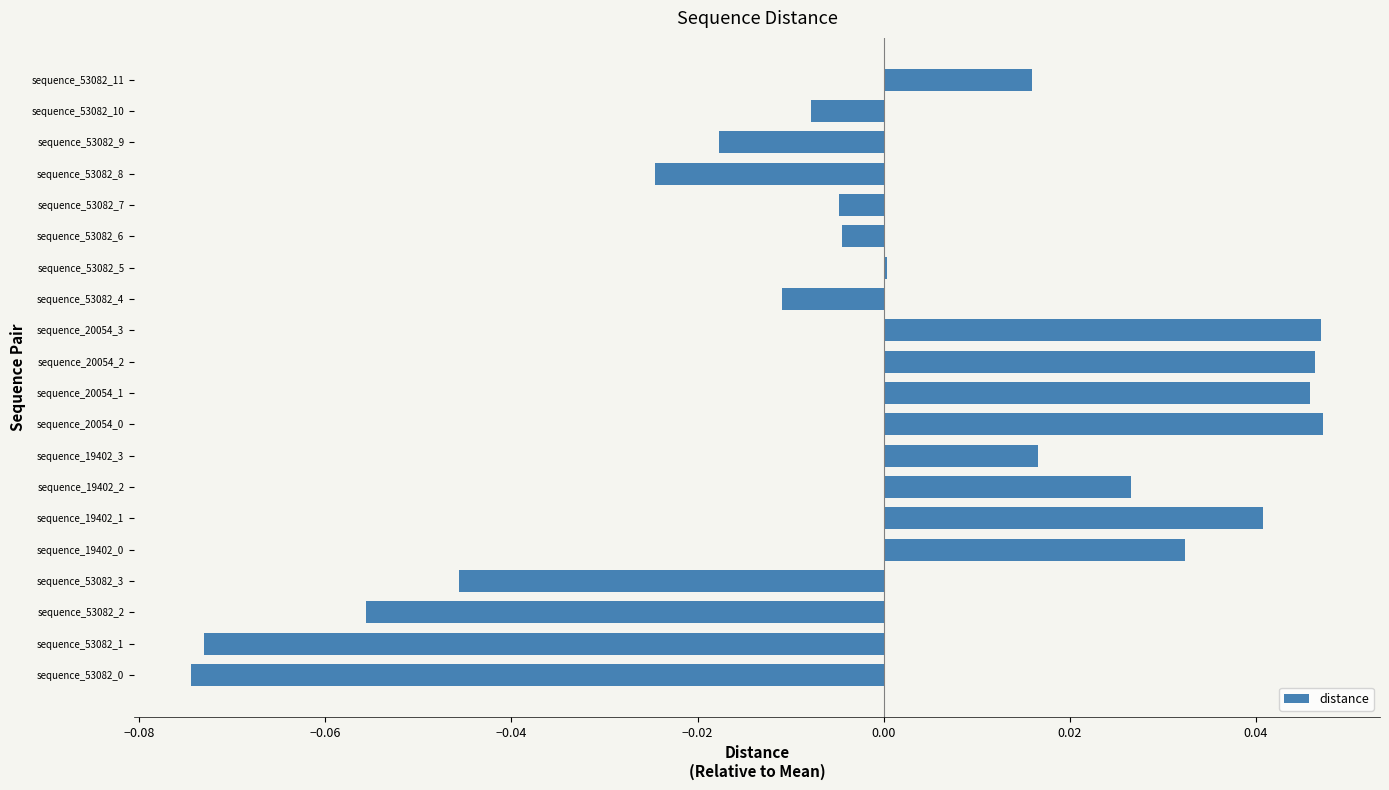

Which has a higher value, sequence_20054_1 or sequence_53082_9?

sequence_20054_1